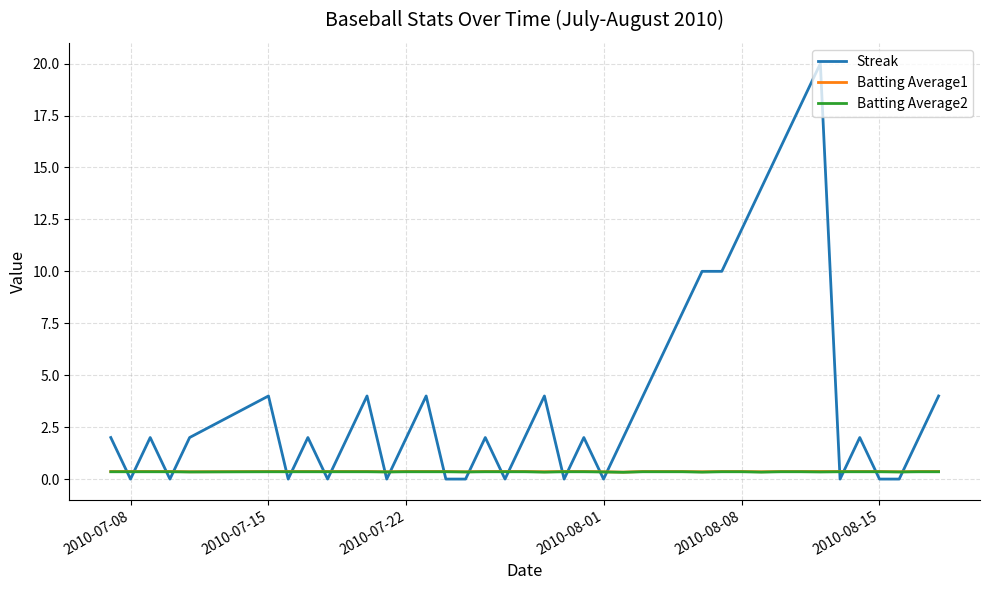

How many times do Streak and Batting Average1 cross each other?

22